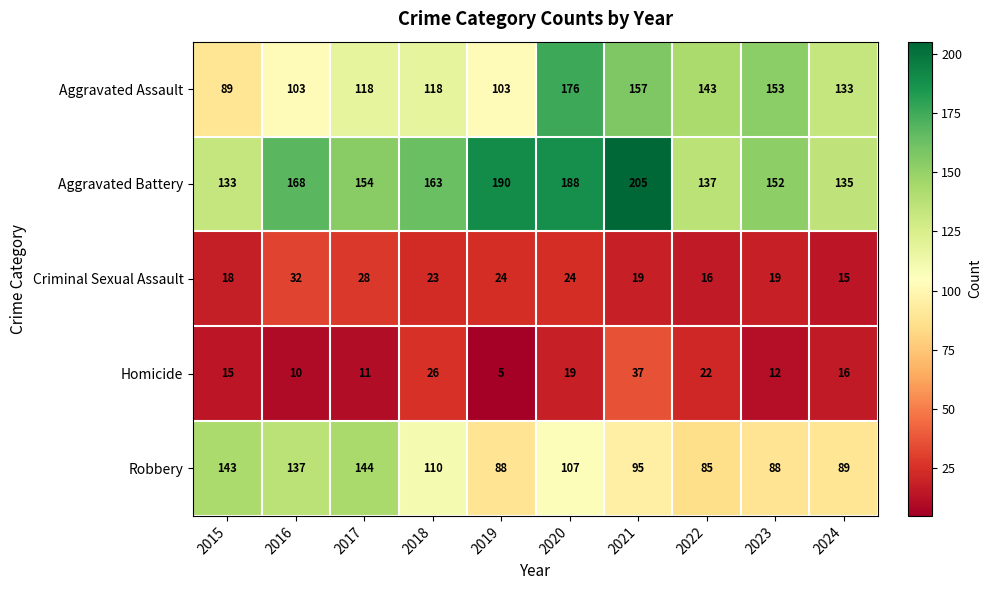

True or false: Criminal Sexual Assault has a value of 6 at 2023.

False